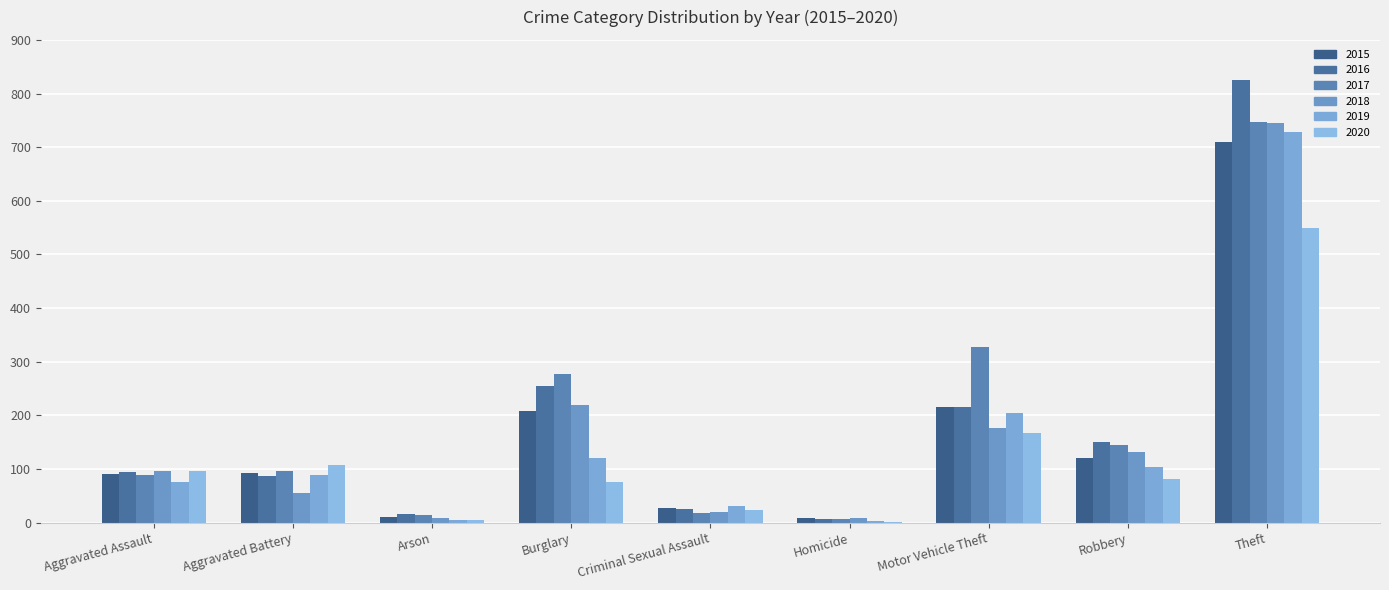

Rank the series by their maximum value, from highest to lowest.

2016, 2017, 2018, 2019, 2015, 2020